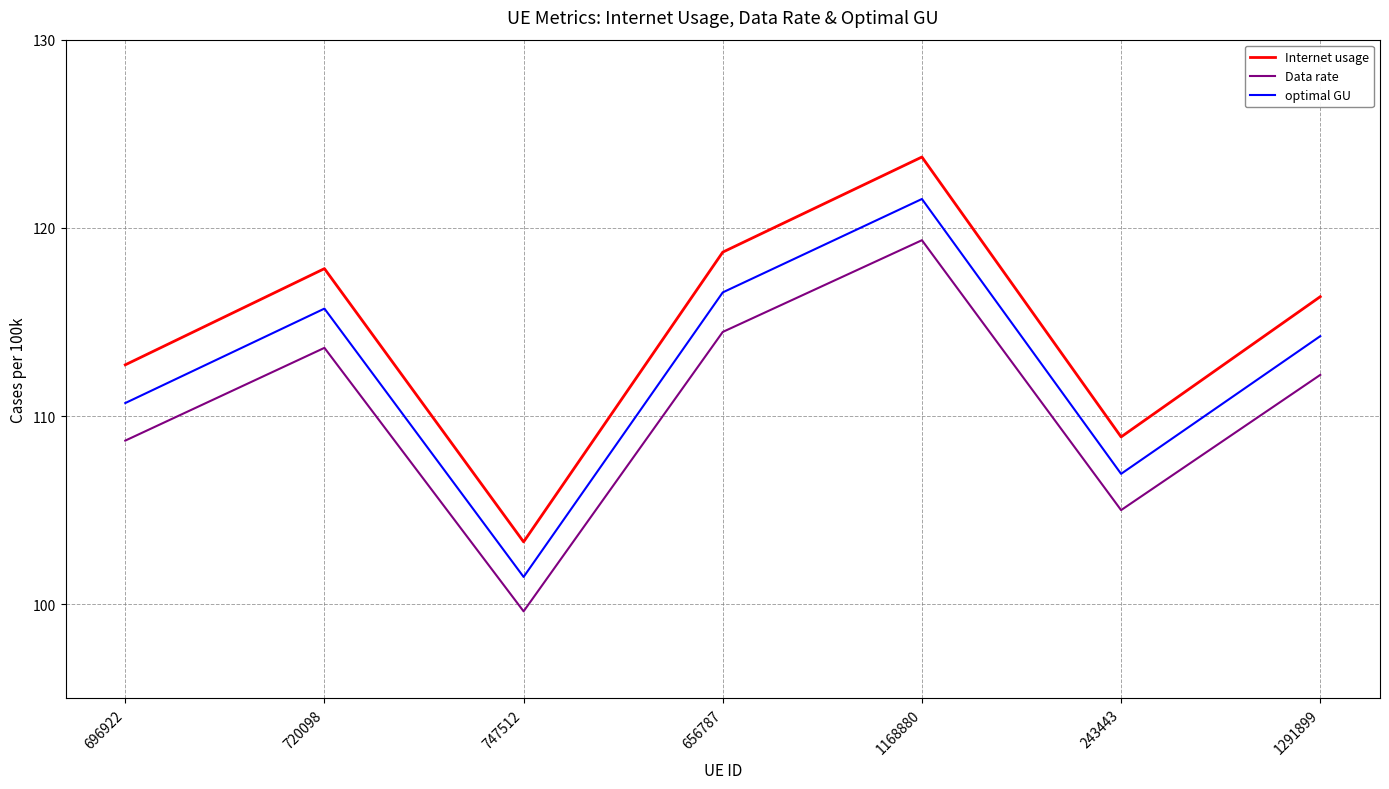

Reading right to left, list all the values displayed in this chart.

Internet usage: 116.3	108.9	123.8	118.7	103.3	117.8	112.7
Data rate: 112.2	105.0	119.3	114.5	99.6	113.6	108.7
optimal GU: 114.2	106.9	121.5	116.6	101.5	115.7	110.7